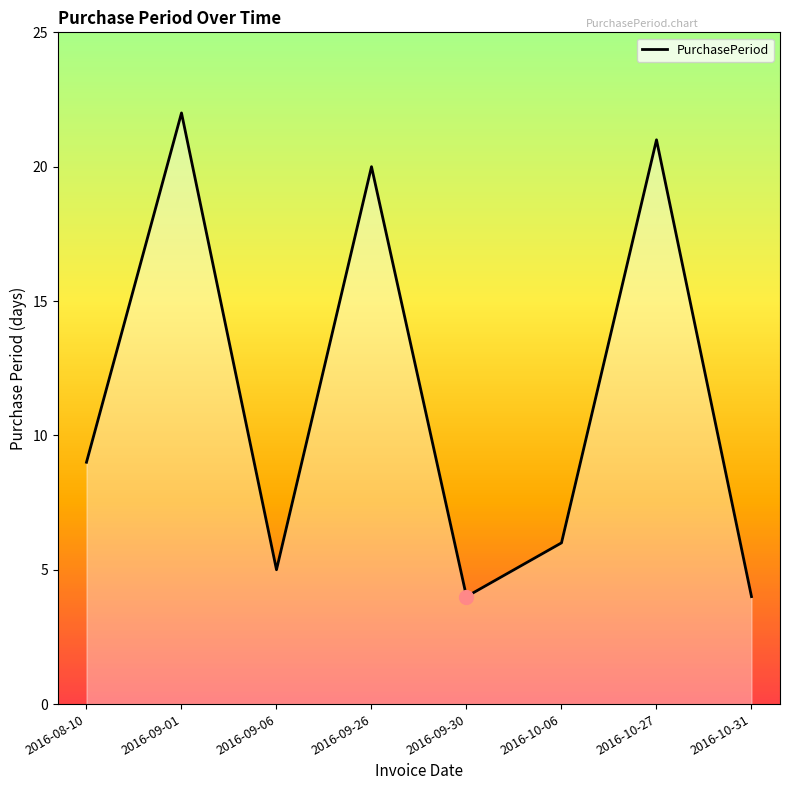

The value at 2016-09-26 is 20. True or false?

True